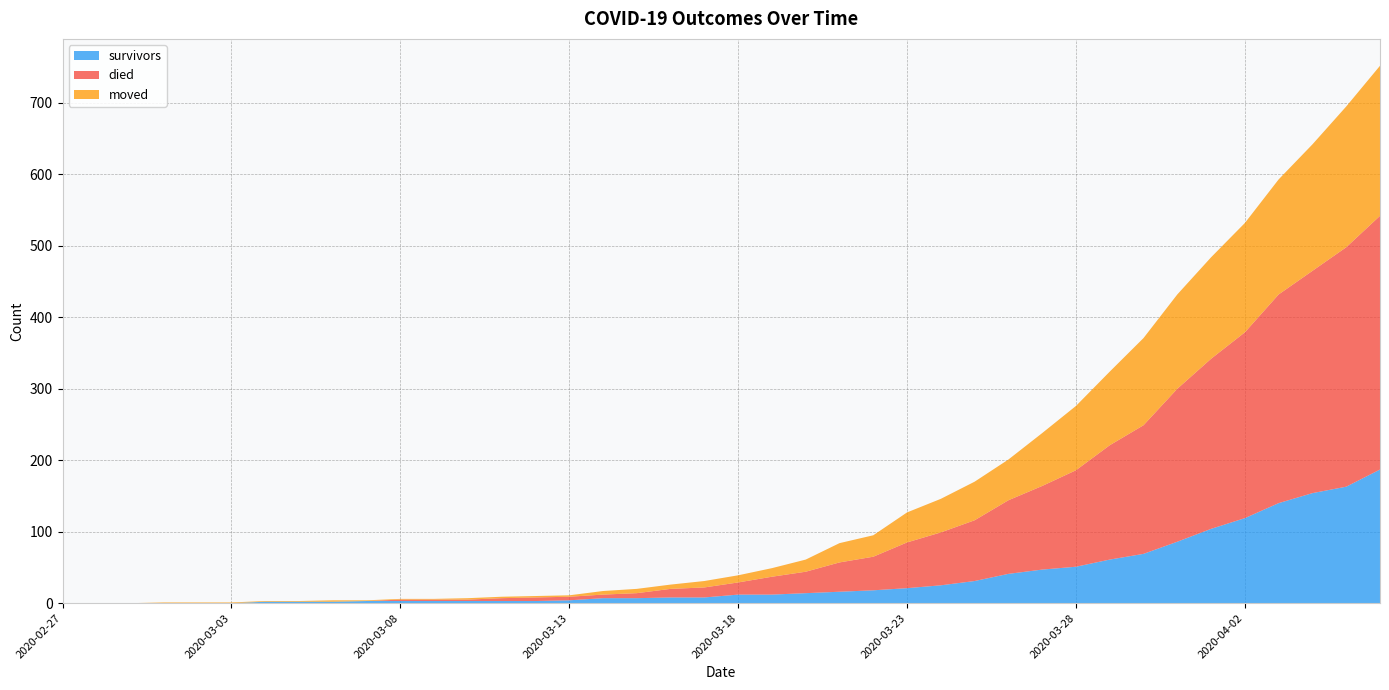

Reading left to right, list all the values displayed in this chart.

survivors: 2020-02-27=0	2020-02-28=0	2020-02-29=0	2020-03-01=0	2020-03-02=0	2020-03-03=0	2020-03-04=2	2020-03-05=2	2020-03-06=2	2020-03-07=3	2020-03-08=3	2020-03-09=3	2020-03-10=3	2020-03-11=3	2020-03-12=3	2020-03-13=4	2020-03-14=7	2020-03-15=7	2020-03-16=8	2020-03-17=8	2020-03-18=12	2020-03-19=12	2020-03-20=14	2020-03-21=16	2020-03-22=18	2020-03-23=21	2020-03-24=25	2020-03-25=31	2020-03-26=41	2020-03-27=47	2020-03-28=51	2020-03-29=61	2020-03-30=69	2020-03-31=86	2020-04-01=104	2020-04-02=119	2020-04-03=140	2020-04-04=154	2020-04-05=163	2020-04-06=187
died: 2020-02-27=0	2020-02-28=0	2020-02-29=0	2020-03-01=0	2020-03-02=0	2020-03-03=0	2020-03-04=0	2020-03-05=0	2020-03-06=0	2020-03-07=0	2020-03-08=2	2020-03-09=2	2020-03-10=2	2020-03-11=4	2020-03-12=5	2020-03-13=5	2020-03-14=5	2020-03-15=7	2020-03-16=12	2020-03-17=14	2020-03-18=17	2020-03-19=25	2020-03-20=30	2020-03-21=41	2020-03-22=47	2020-03-23=64	2020-03-24=74	2020-03-25=85	2020-03-26=103	2020-03-27=117	2020-03-28=135	2020-03-29=160	2020-03-30=180	2020-03-31=214	2020-04-01=238	2020-04-02=260	2020-04-03=292	2020-04-04=311	2020-04-05=335	2020-04-06=355
moved: 2020-02-27=0	2020-02-28=0	2020-02-29=0	2020-03-01=1	2020-03-02=1	2020-03-03=1	2020-03-04=1	2020-03-05=1	2020-03-06=2	2020-03-07=1	2020-03-08=1	2020-03-09=1	2020-03-10=2	2020-03-11=2	2020-03-12=2	2020-03-13=2	2020-03-14=5	2020-03-15=6	2020-03-16=6	2020-03-17=9	2020-03-18=10	2020-03-19=12	2020-03-20=17	2020-03-21=27	2020-03-22=30	2020-03-23=42	2020-03-24=47	2020-03-25=54	2020-03-26=57	2020-03-27=74	2020-03-28=90	2020-03-29=103	2020-03-30=122	2020-03-31=132	2020-04-01=142	2020-04-02=153	2020-04-03=161	2020-04-04=177	2020-04-05=197	2020-04-06=210